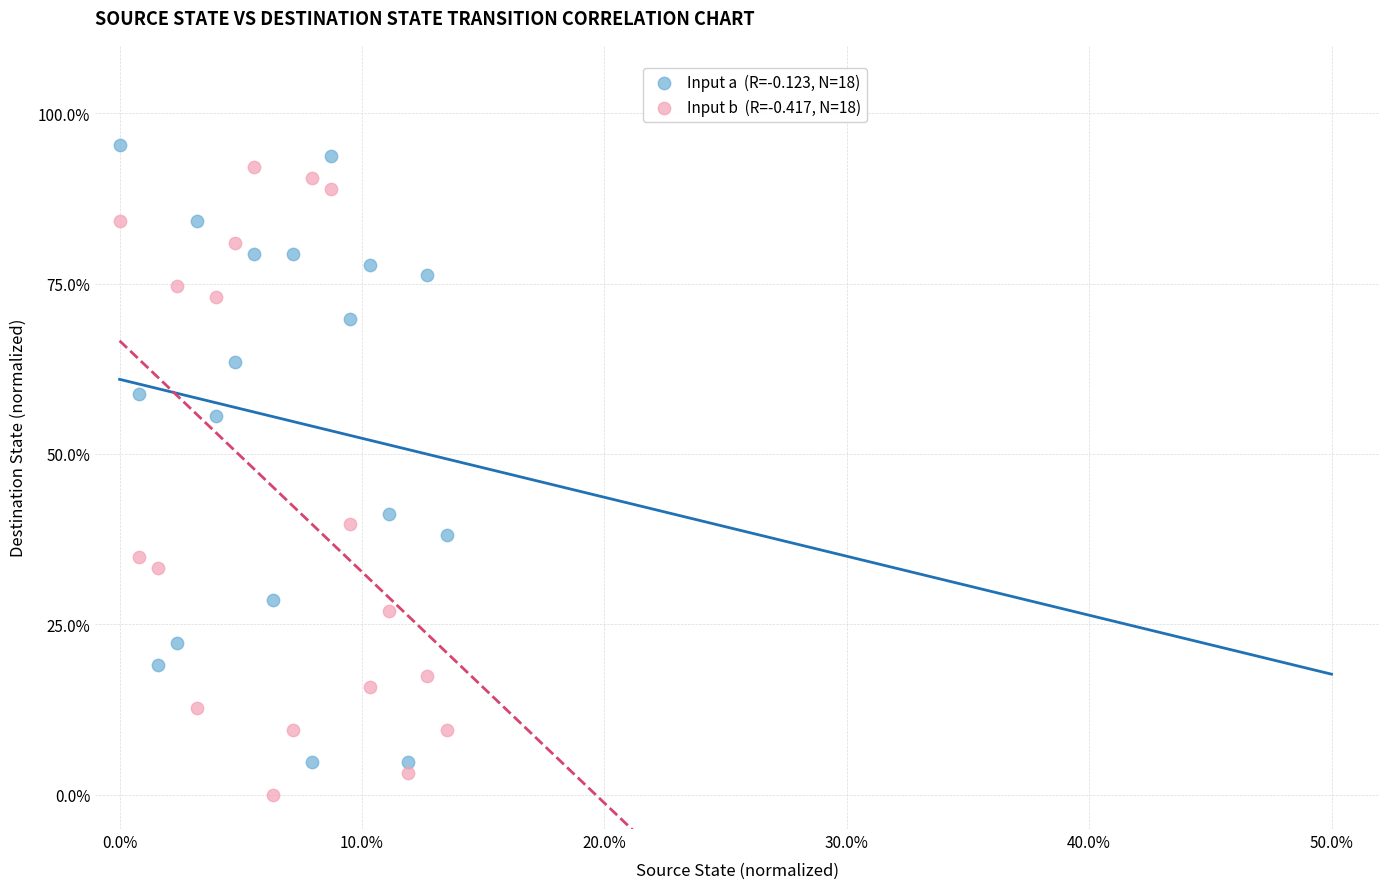

Across all data points, what is the range of X values (max minus min)?

13.5